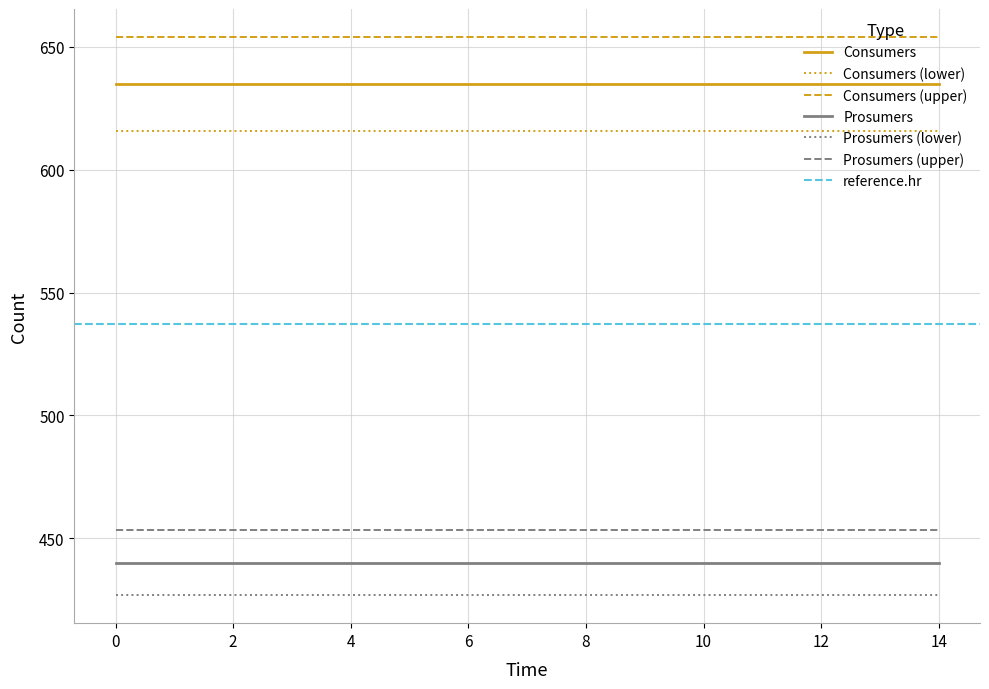

At how many categories does at least one series exceed 524?

15